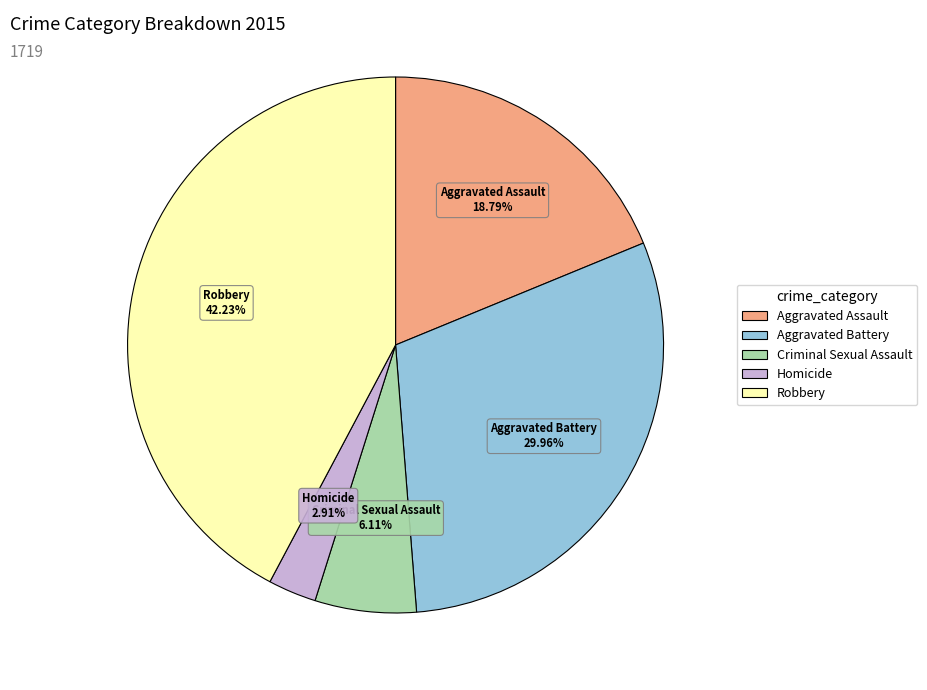

Between Aggravated Battery and Homicide, which is larger?

Aggravated Battery